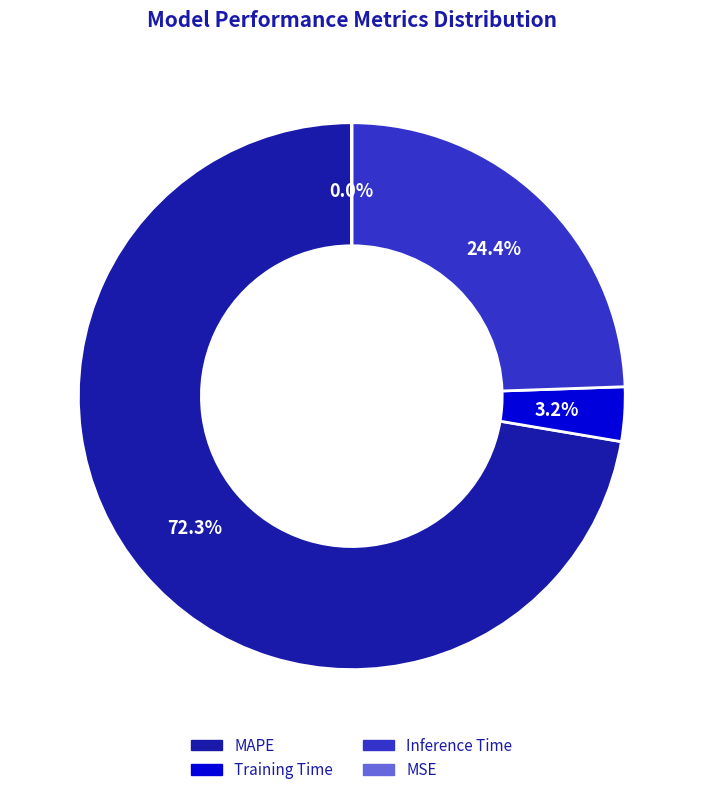

Does any single category account for the majority?

Yes